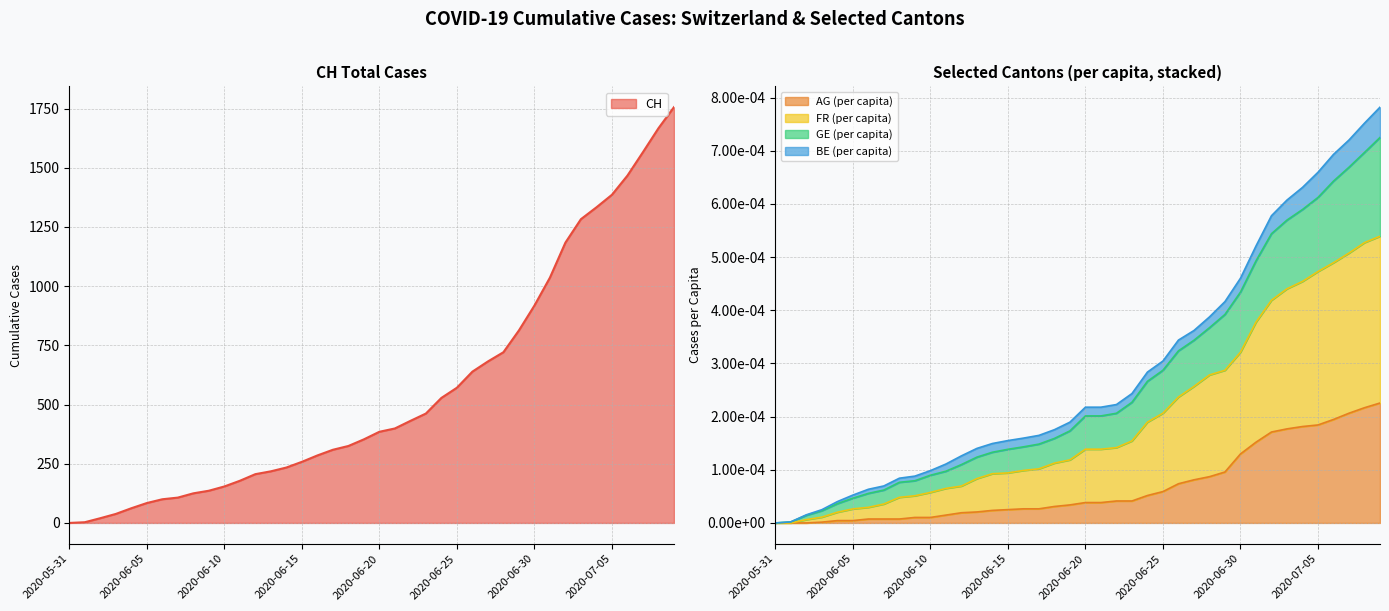

Reading left to right, transcribe all the data shown in this chart.

CH: 2020-05-31=0.0	2020-06-01=3.0	2020-06-02=20.0	2020-06-03=38.0	2020-06-04=62.0	2020-06-05=84.0	2020-06-06=100.0	2020-06-07=107.0	2020-06-08=125.0	2020-06-09=136.0	2020-06-10=154.0	2020-06-11=178.0	2020-06-12=206.0	2020-06-13=218.0	2020-06-14=234.0	2020-06-15=258.0	2020-06-16=285.0	2020-06-17=309.0	2020-06-18=325.0	2020-06-19=353.0	2020-06-20=385.0	2020-06-21=399.0	2020-06-22=431.0	2020-06-23=462.0	2020-06-24=528.0	2020-06-25=571.0	2020-06-26=639.0	2020-06-27=682.0	2020-06-28=721.0	2020-06-29=813.0	2020-06-30=918.0	2020-07-01=1036.0	2020-07-02=1184.0	2020-07-03=1283.0	2020-07-04=1333.0	2020-07-05=1386.0	2020-07-06=1467.0	2020-07-07=1566.0	2020-07-08=1667.0	2020-07-09=1756.0
AG_pc: 2020-05-31=0.0	2020-06-01=0.0	2020-06-02=0.0	2020-06-03=0.0	2020-06-04=0.0	2020-06-05=0.0	2020-06-06=0.0	2020-06-07=0.0	2020-06-08=0.0	2020-06-09=0.0	2020-06-10=0.0	2020-06-11=0.0	2020-06-12=0.0	2020-06-13=0.0	2020-06-14=0.0	2020-06-15=0.0	2020-06-16=0.0	2020-06-17=0.0	2020-06-18=0.0	2020-06-19=0.0	2020-06-20=0.0	2020-06-21=0.0	2020-06-22=0.0	2020-06-23=0.0	2020-06-24=0.0	2020-06-25=0.0	2020-06-26=0.0	2020-06-27=0.0	2020-06-28=0.0	2020-06-29=0.0	2020-06-30=0.0	2020-07-01=0.0	2020-07-02=0.0	2020-07-03=0.0	2020-07-04=0.0	2020-07-05=0.0	2020-07-06=0.0	2020-07-07=0.0	2020-07-08=0.0	2020-07-09=0.0
FR_pc: 2020-05-31=0.0	2020-06-01=0.0	2020-06-02=0.0	2020-06-03=0.0	2020-06-04=0.0	2020-06-05=0.0	2020-06-06=0.0	2020-06-07=0.0	2020-06-08=0.0	2020-06-09=0.0	2020-06-10=0.0	2020-06-11=0.0	2020-06-12=0.0	2020-06-13=0.0	2020-06-14=0.0	2020-06-15=0.0	2020-06-16=0.0	2020-06-17=0.0	2020-06-18=0.0	2020-06-19=0.0	2020-06-20=0.0	2020-06-21=0.0	2020-06-22=0.0	2020-06-23=0.0	2020-06-24=0.0	2020-06-25=0.0	2020-06-26=0.0	2020-06-27=0.0	2020-06-28=0.0	2020-06-29=0.0	2020-06-30=0.0	2020-07-01=0.0	2020-07-02=0.0	2020-07-03=0.0	2020-07-04=0.0	2020-07-05=0.0	2020-07-06=0.0	2020-07-07=0.0	2020-07-08=0.0	2020-07-09=0.0
GE_pc: 2020-05-31=0.0	2020-06-01=0.0	2020-06-02=0.0	2020-06-03=0.0	2020-06-04=0.0	2020-06-05=0.0	2020-06-06=0.0	2020-06-07=0.0	2020-06-08=0.0	2020-06-09=0.0	2020-06-10=0.0	2020-06-11=0.0	2020-06-12=0.0	2020-06-13=0.0	2020-06-14=0.0	2020-06-15=0.0	2020-06-16=0.0	2020-06-17=0.0	2020-06-18=0.0	2020-06-19=0.0	2020-06-20=0.0	2020-06-21=0.0	2020-06-22=0.0	2020-06-23=0.0	2020-06-24=0.0	2020-06-25=0.0	2020-06-26=0.0	2020-06-27=0.0	2020-06-28=0.0	2020-06-29=0.0	2020-06-30=0.0	2020-07-01=0.0	2020-07-02=0.0	2020-07-03=0.0	2020-07-04=0.0	2020-07-05=0.0	2020-07-06=0.0	2020-07-07=0.0	2020-07-08=0.0	2020-07-09=0.0